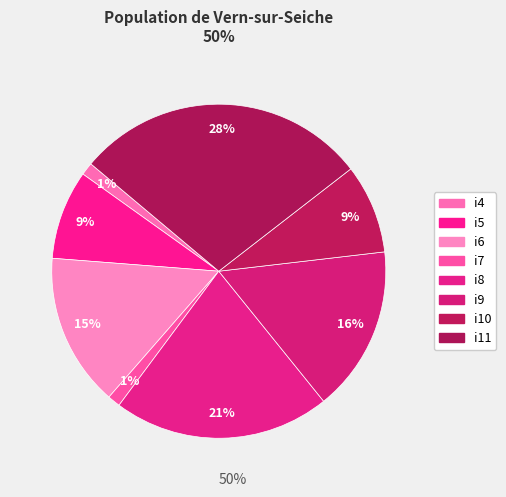

The i7 slice represents 11% of the pie. True or false?

False